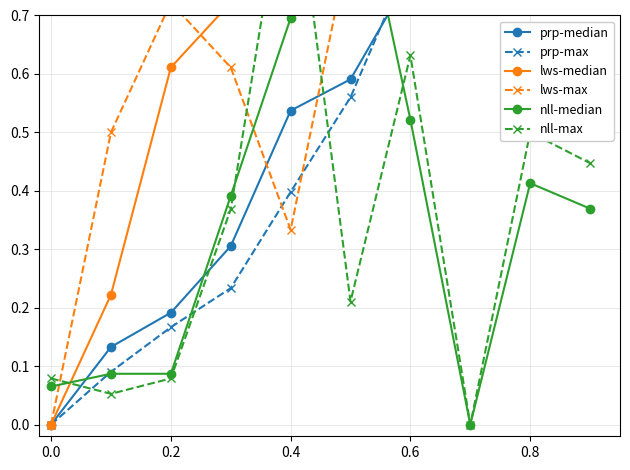

How many positive values does the prp-median series have?

9